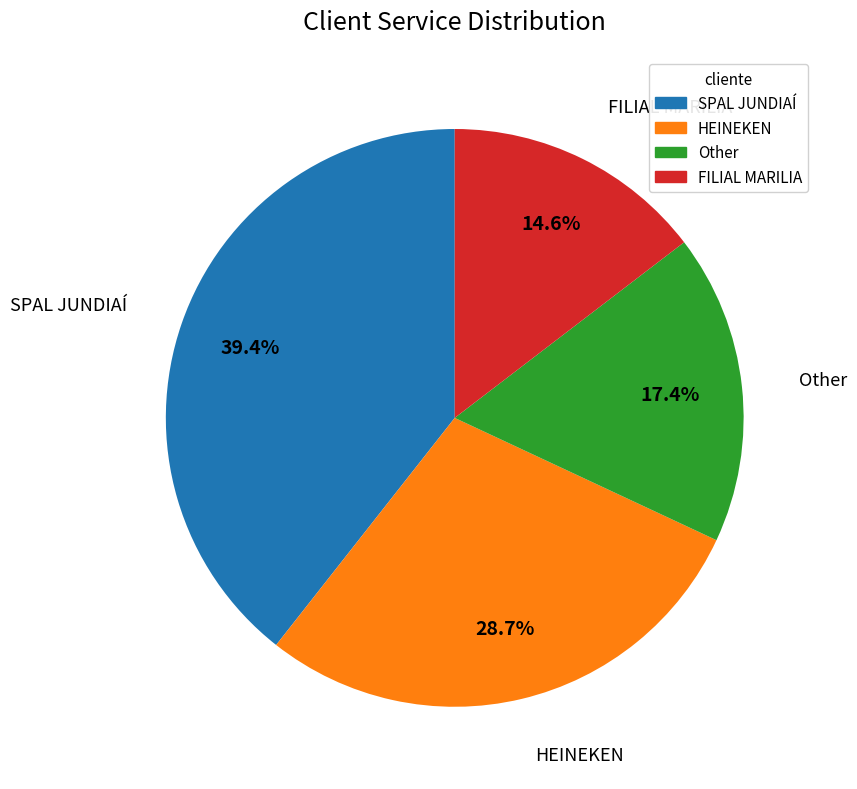

Is there any slice that represents more than half of the pie?

No